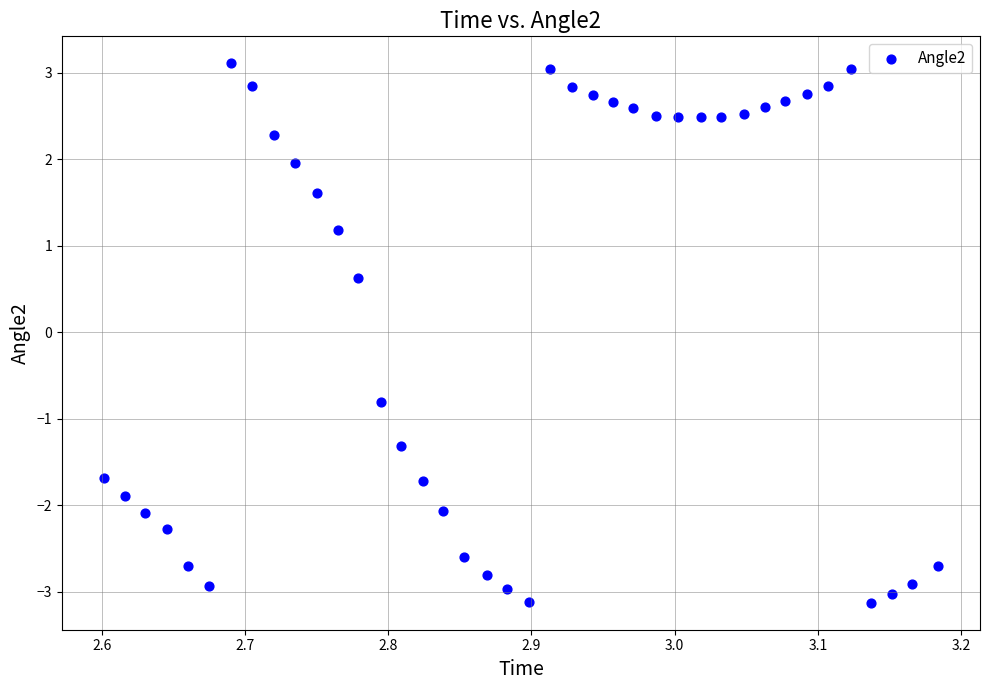

What Y value in the scatter plot is closest to 0?

0.6